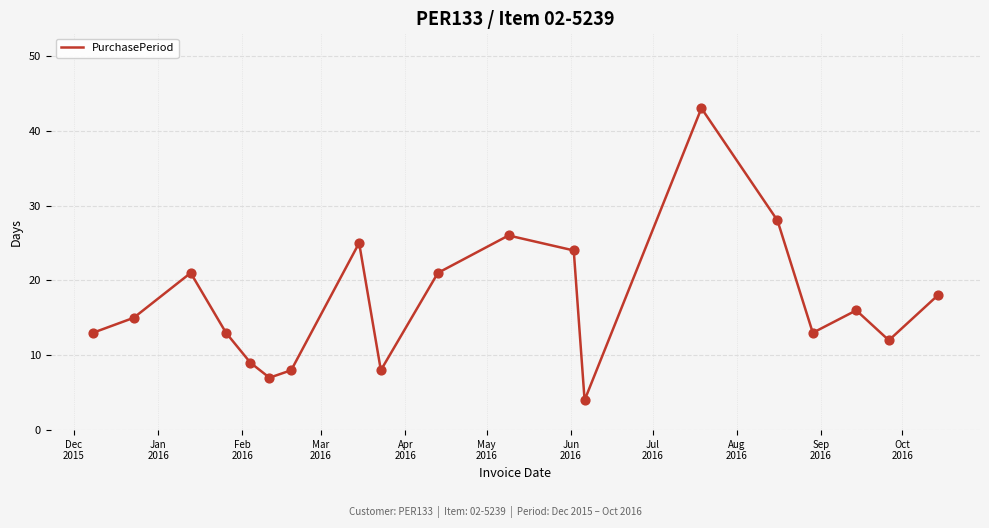

What is the minimum value shown in the chart?

4